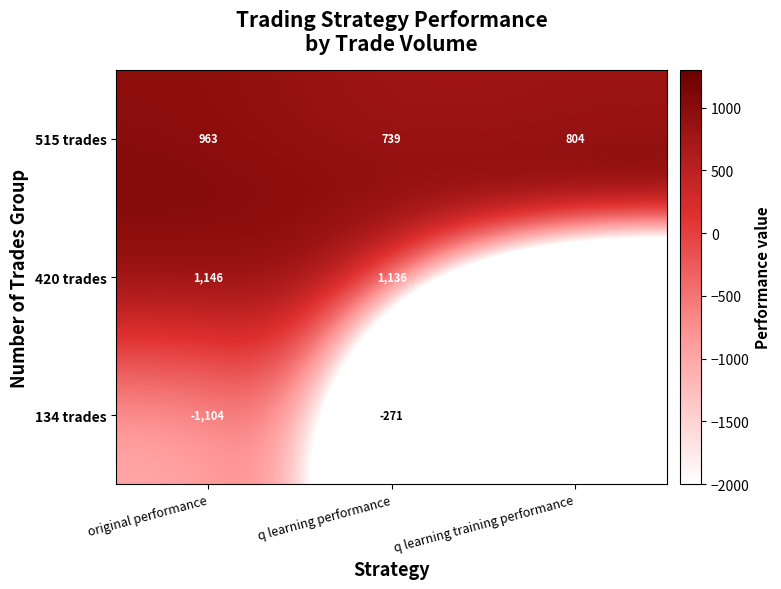

At q learning performance, list the series in order from largest to smallest.

420 trades, 515 trades, 134 trades